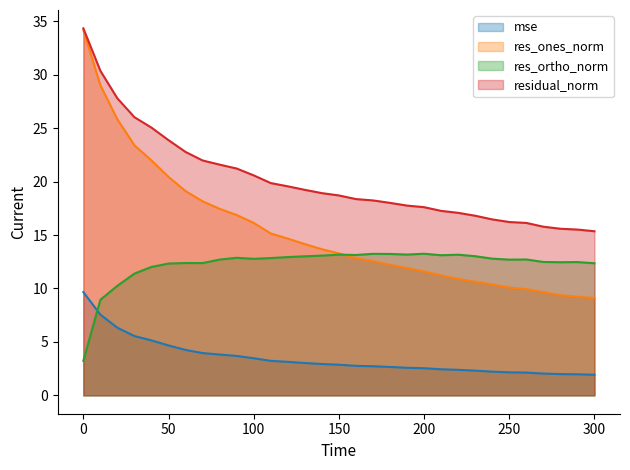

Reading left to right, list all the values displayed in this chart.

mse: 9.7	7.6	6.3	5.6	5.1	4.7	4.3	4.0	3.8	3.7	3.5	3.2	3.1	3.0	2.9	2.9	2.8	2.7	2.7	2.6	2.5	2.4	2.4	2.3	2.2	2.2	2.1	2.0	2.0	2.0	1.9
res_ones_norm: 34.2	29.0	25.8	23.4	22.0	20.4	19.1	18.2	17.5	16.9	16.1	15.1	14.7	14.2	13.7	13.3	12.8	12.5	12.2	11.9	11.6	11.2	10.9	10.6	10.4	10.1	9.9	9.7	9.4	9.2	9.1
res_ortho_norm: 3.2	8.9	10.3	11.4	12.0	12.3	12.4	12.4	12.7	12.9	12.8	12.8	12.9	13.0	13.1	13.2	13.1	13.2	13.2	13.2	13.2	13.1	13.2	13.0	12.8	12.7	12.7	12.5	12.5	12.5	12.4
residual_norm: 34.3	30.4	27.8	26.0	25.0	23.9	22.8	22.0	21.6	21.2	20.6	19.9	19.6	19.2	18.9	18.7	18.4	18.2	18.0	17.8	17.6	17.3	17.1	16.8	16.5	16.2	16.1	15.8	15.6	15.5	15.4